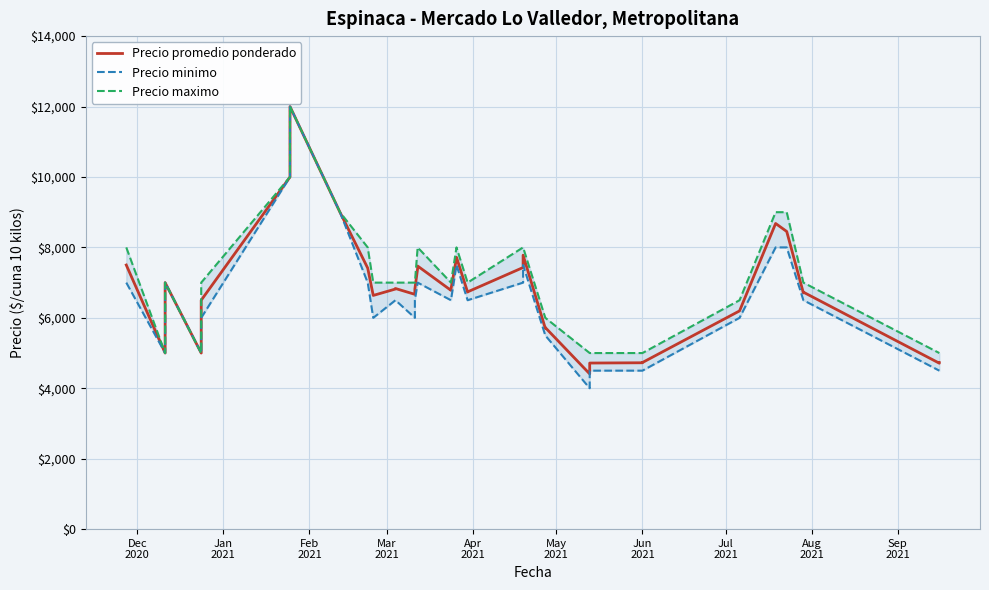

Is it true that Precio promedio ponderado equals 12035 at 21?

False